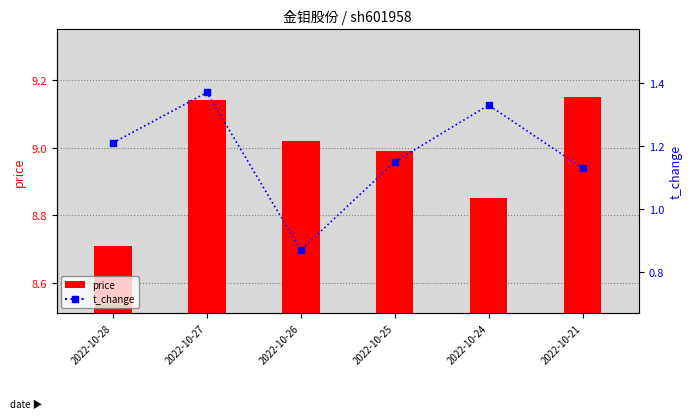

At which category is the sum across all series the highest?

2022-10-27